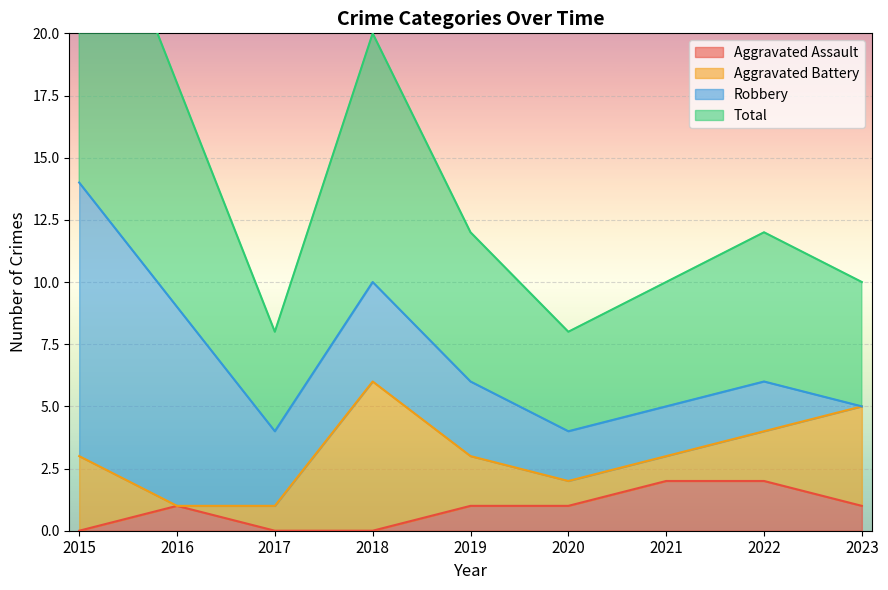

At which label does Total first exceed 6?

2015